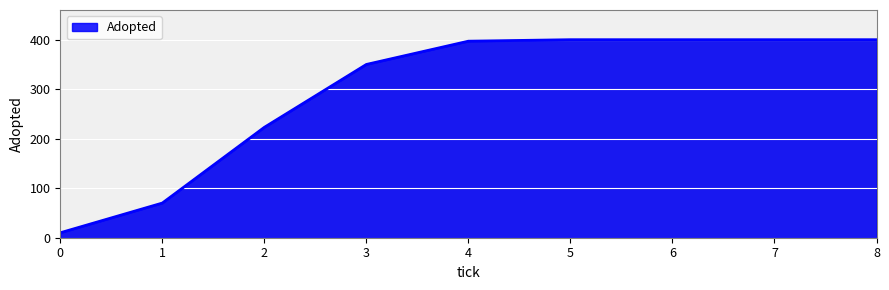

What is the approximate value at 2?

223